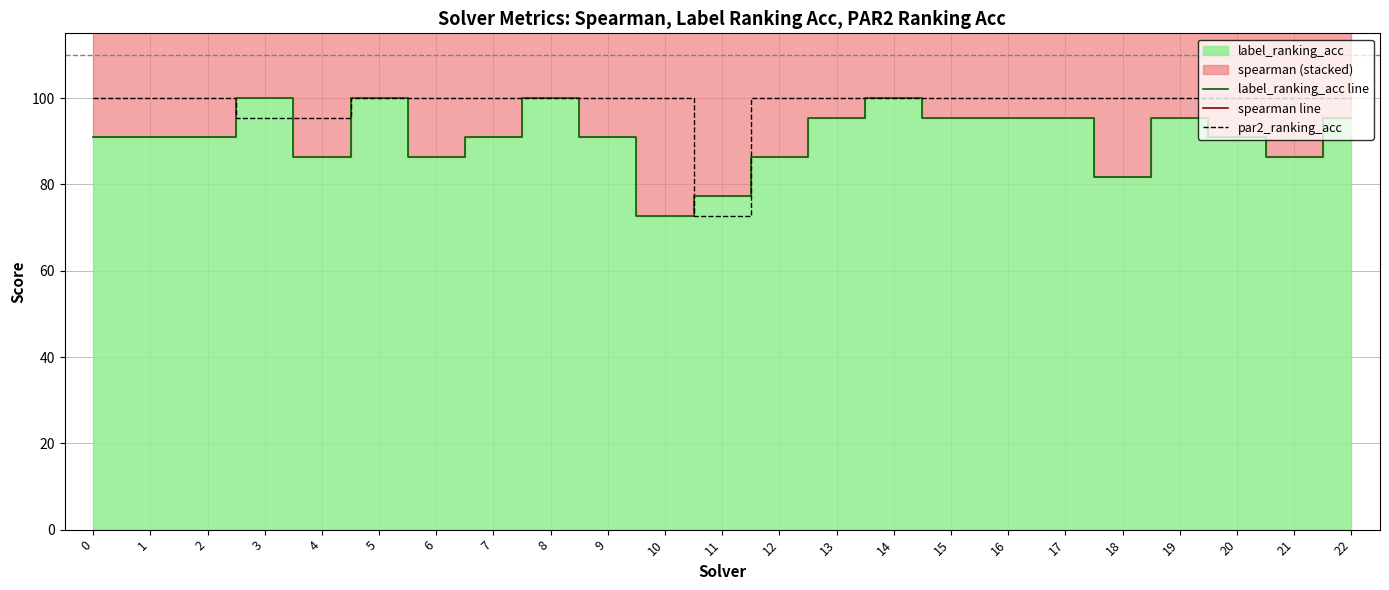

Is it true that spearman line equals 84.3 at 22?

False